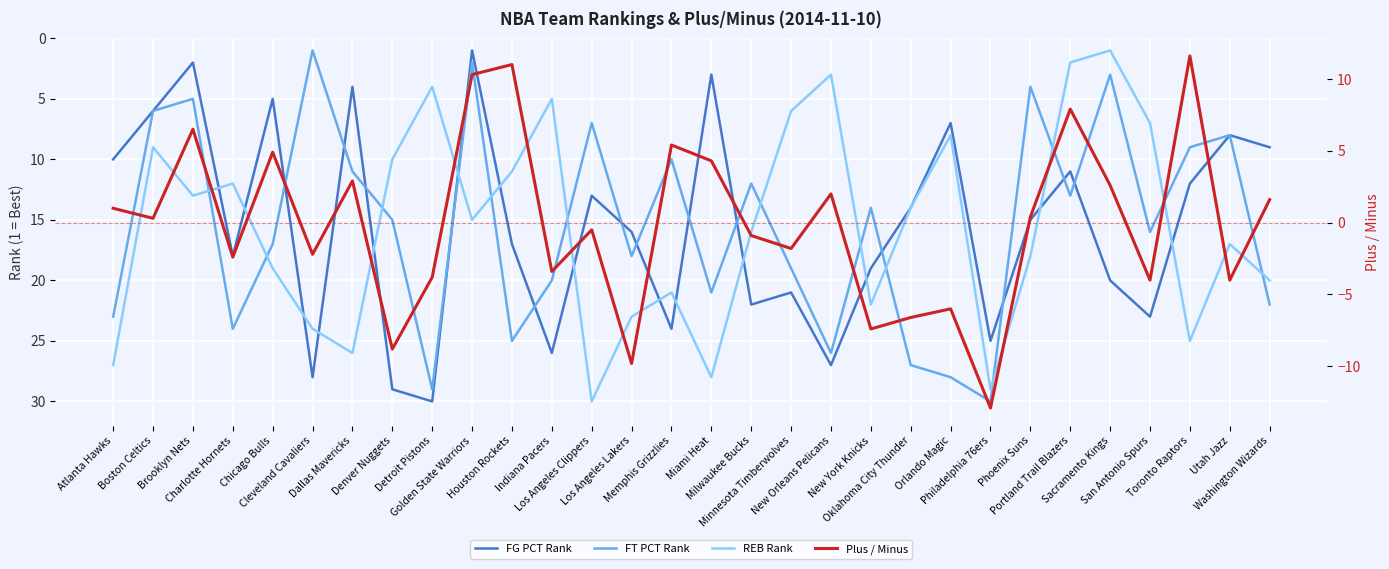

What is the sum of all Plus / Minus values?

-1.8